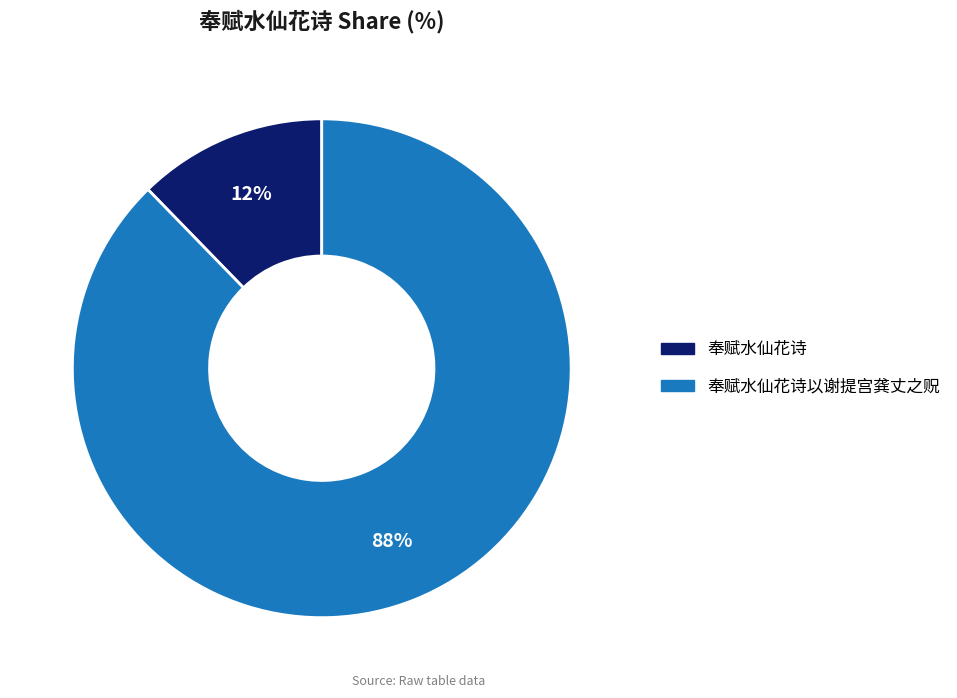

Does any single category account for the majority?

Yes